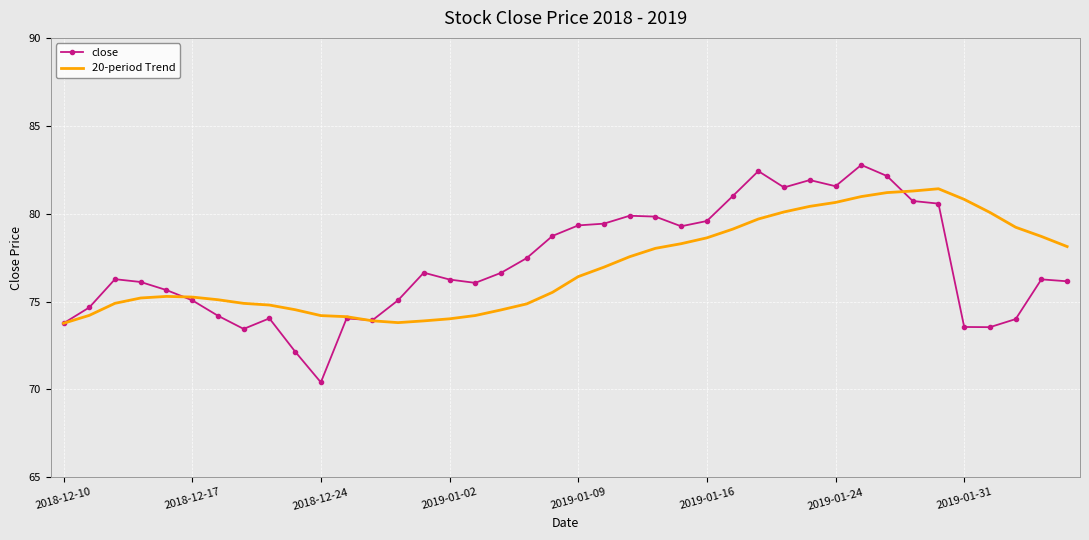

Which series has the widest spread of values?

close